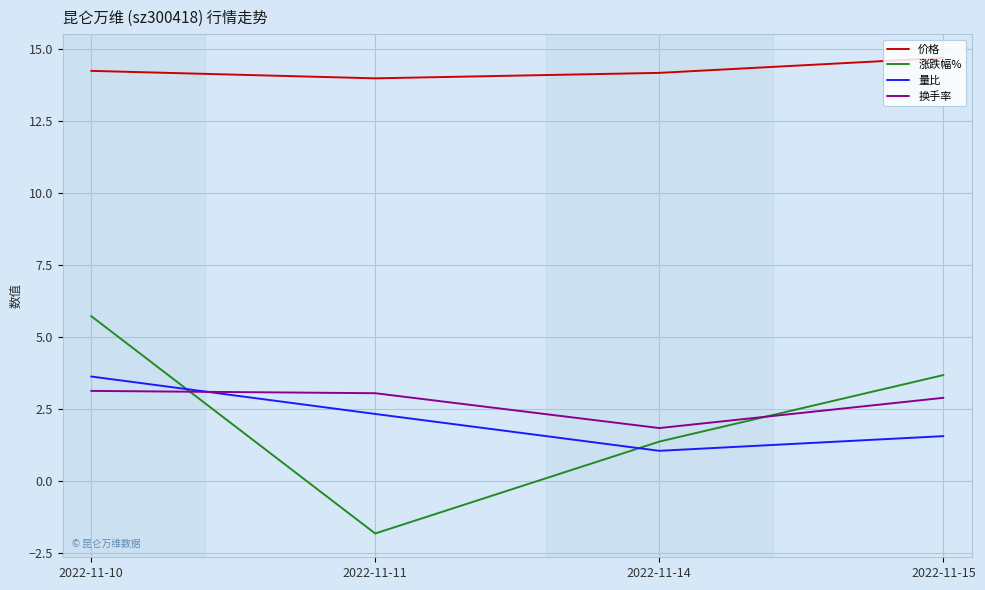

What is the difference between the maximum and second lowest values in the 换手率 series?

0.2